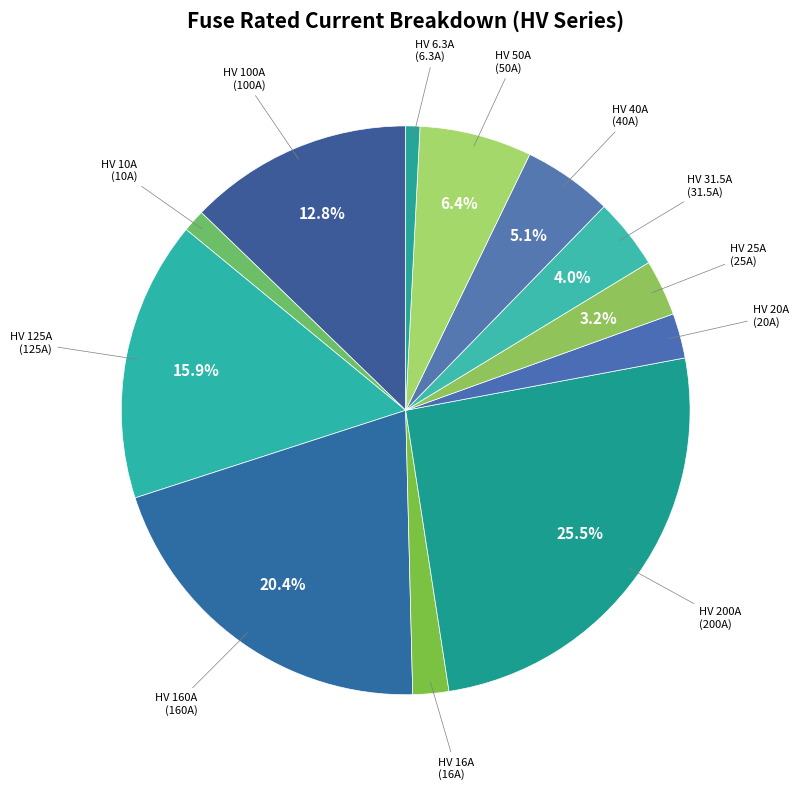

Do HV 50A and HV 40A together represent more than half of the pie?

No